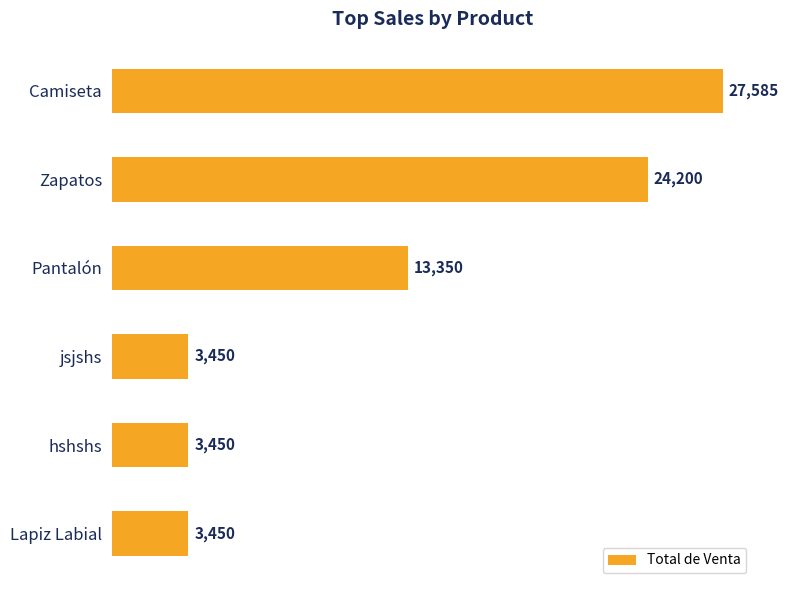

What is the label of the 2nd bar from the bottom?

hshshs